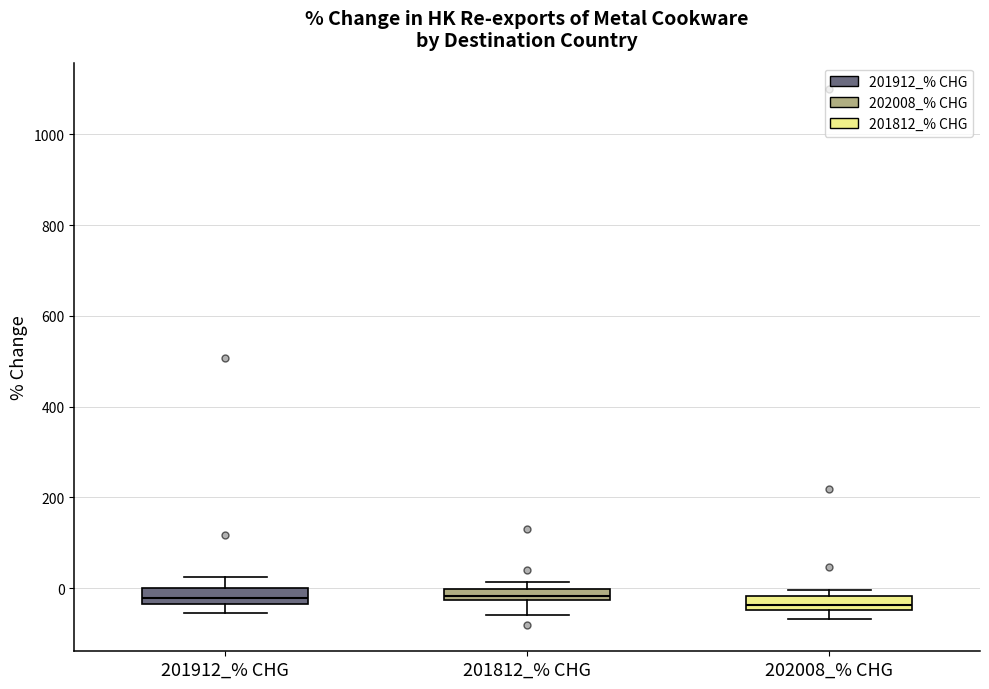

Where does the lower whisker of the box for 201812_% CHG end on the y-axis? The values are not printed on the chart, so give them approximately, as read against the axis.

-60